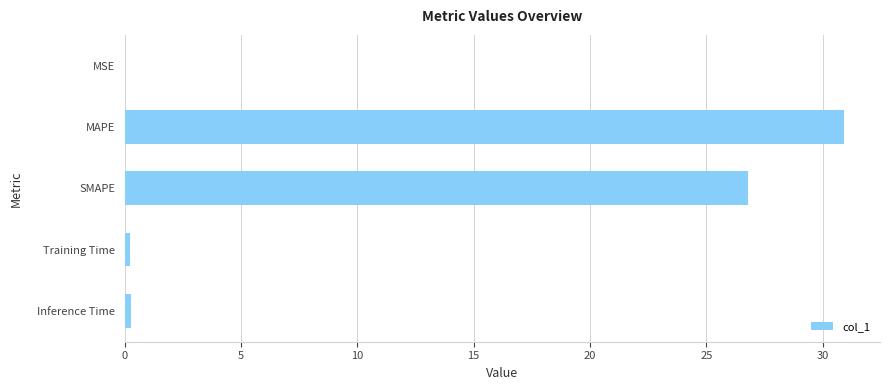

What is the sum of all values?

58.2